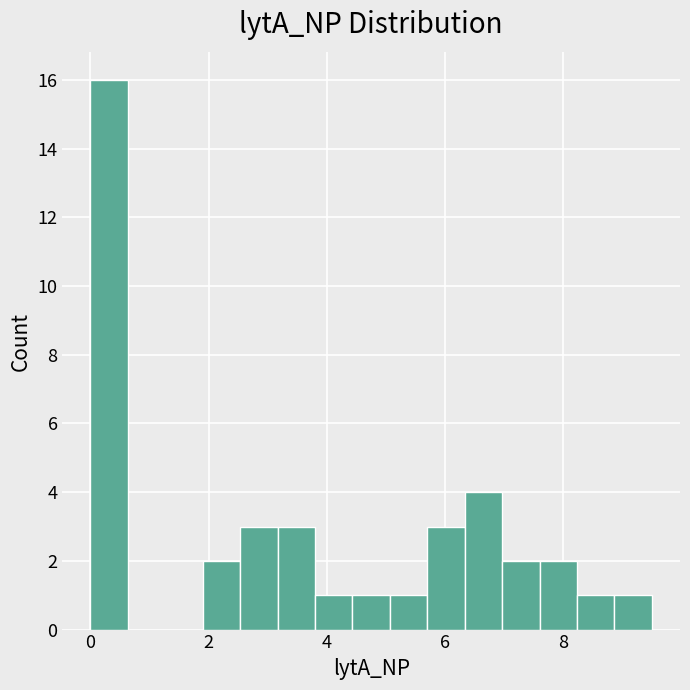

Around what value on the x-axis is the tallest bar? Give the approximate position of its centre, as read against the axis.

0.4